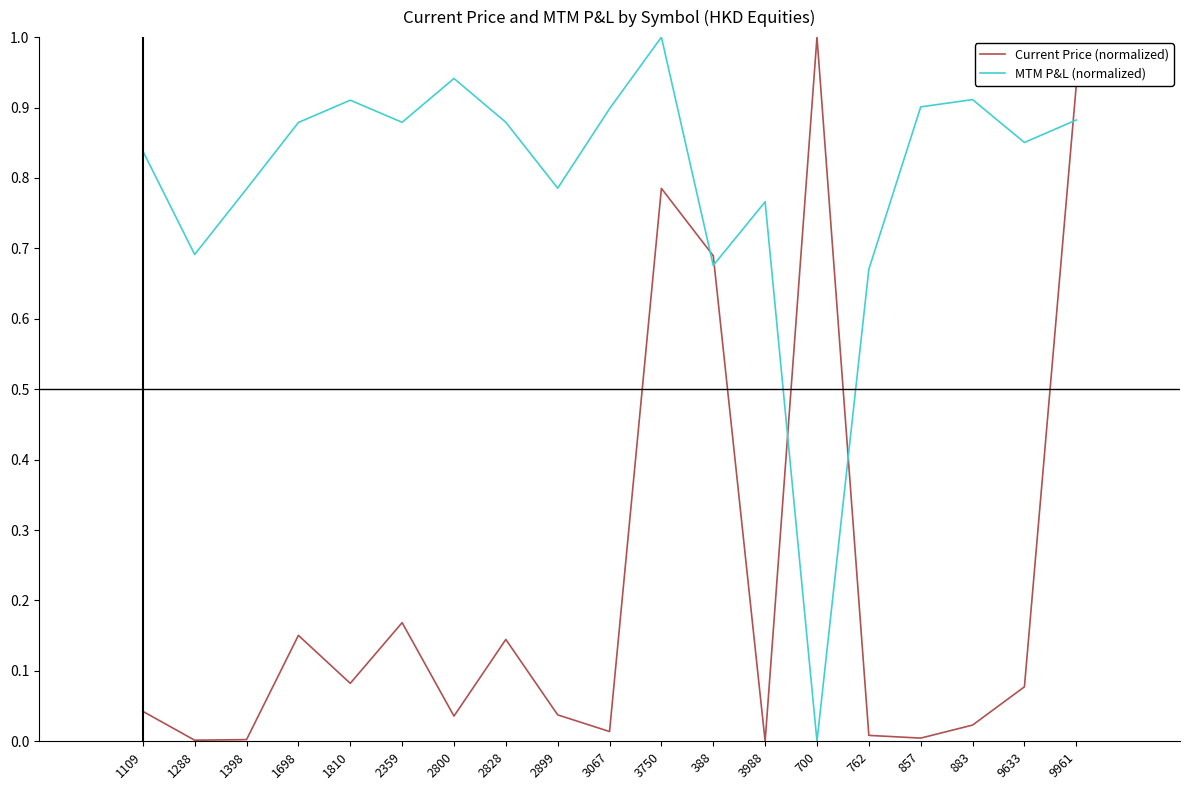

Where do Current Price (normalized) and MTM P&L (normalized) first cross each other?

3750 and 388